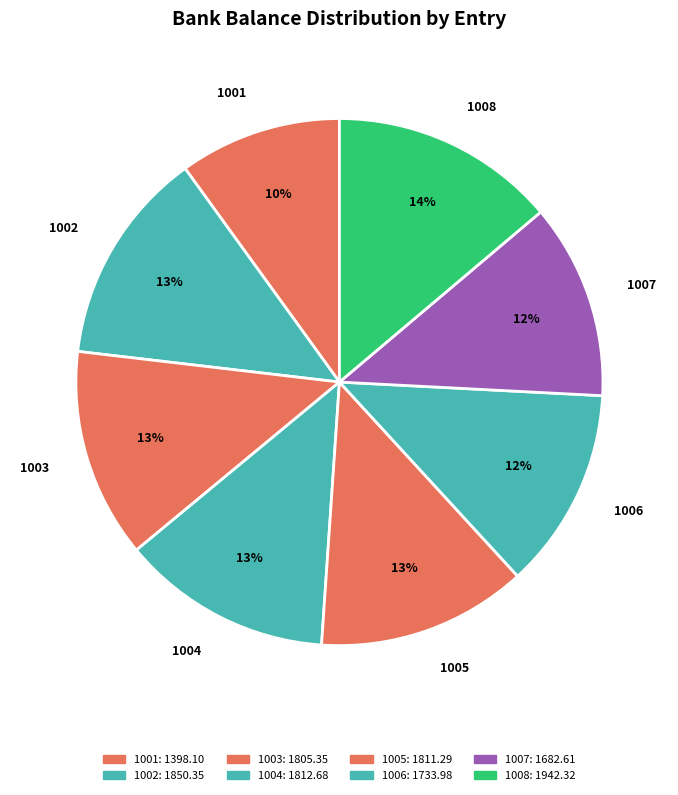

Is the sum of 1003 and 1007 greater than half?

No